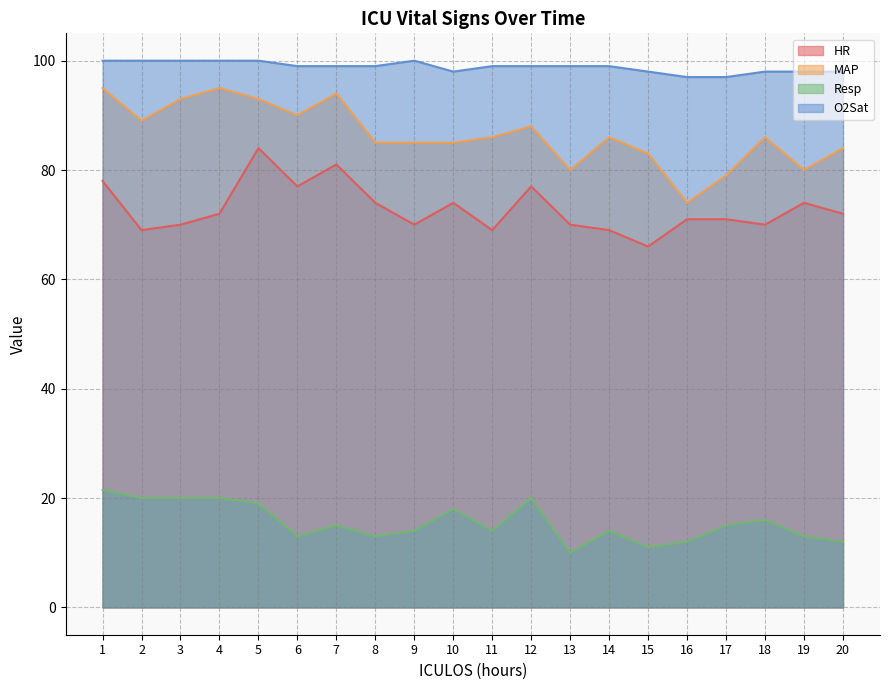

At 14, list the series in order from largest to smallest.

O2Sat, MAP, HR, Resp